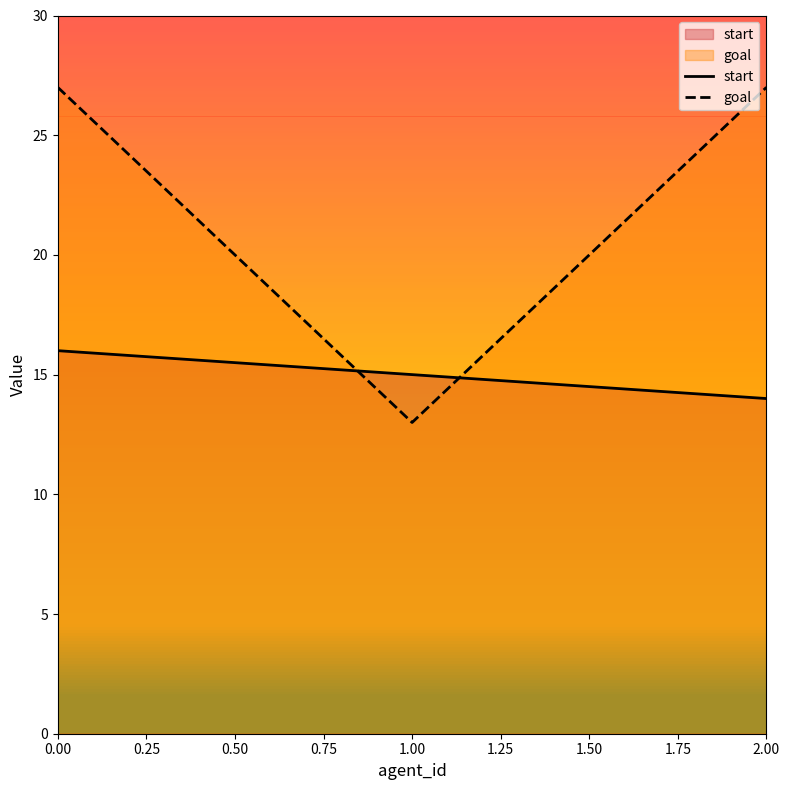

How many lines are shown in the chart?

2